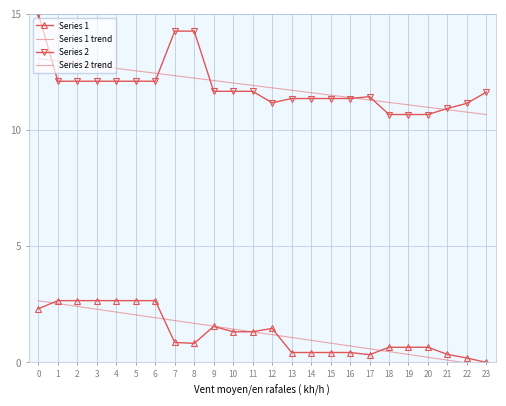

Is this an area chart (filled region under the line)?

No